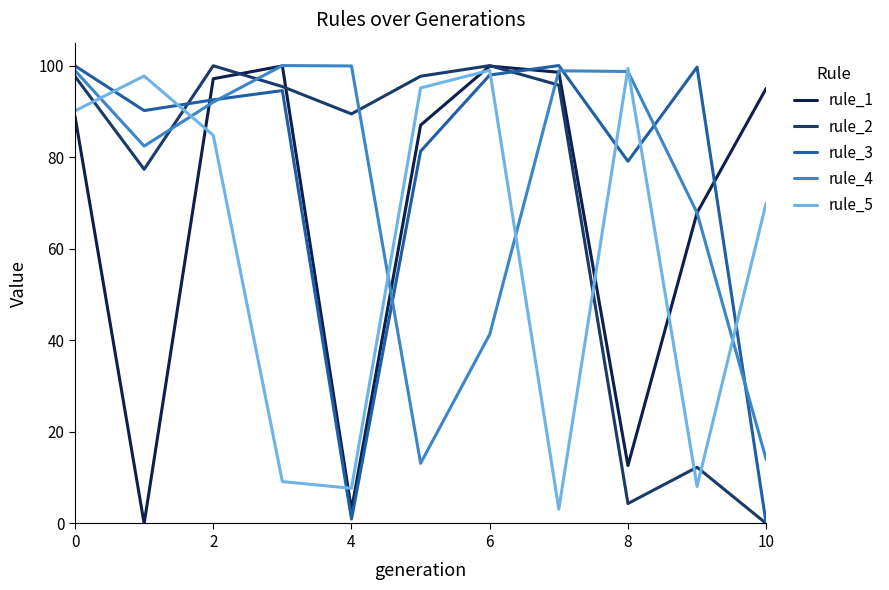

What is the lowest value of the rule_5 series?

3.1